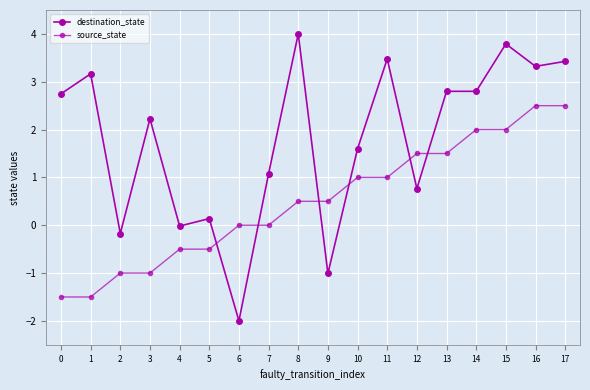

How many data points does each series have?

18